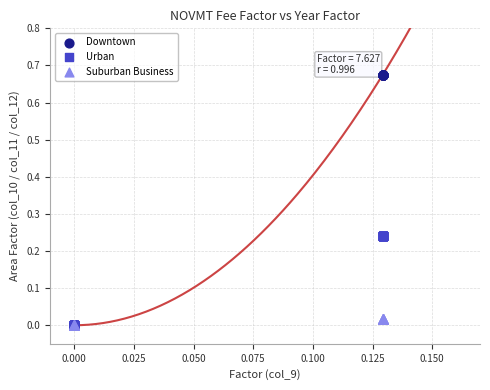

What are all the series names shown in the legend?

Downtown, Urban, Suburban Business